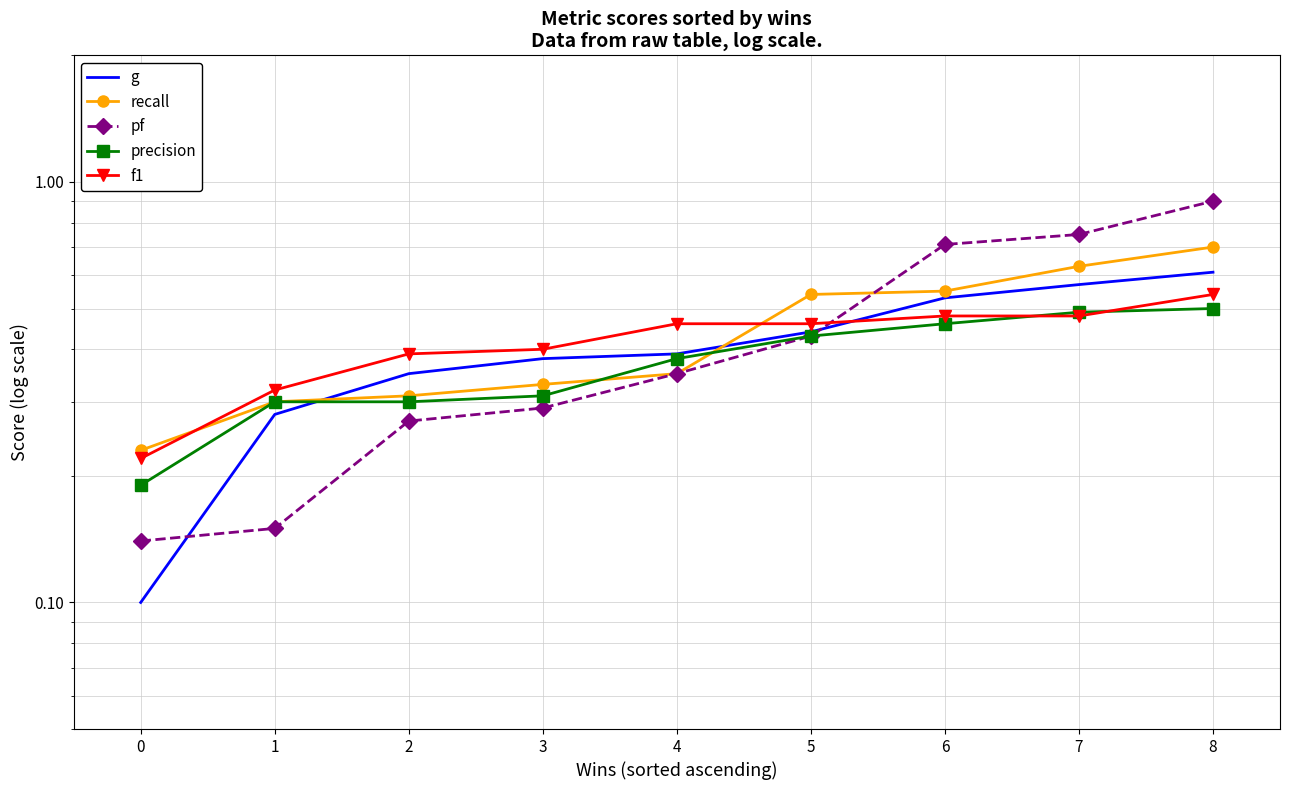

What value does the precision series have at 5?

0.4